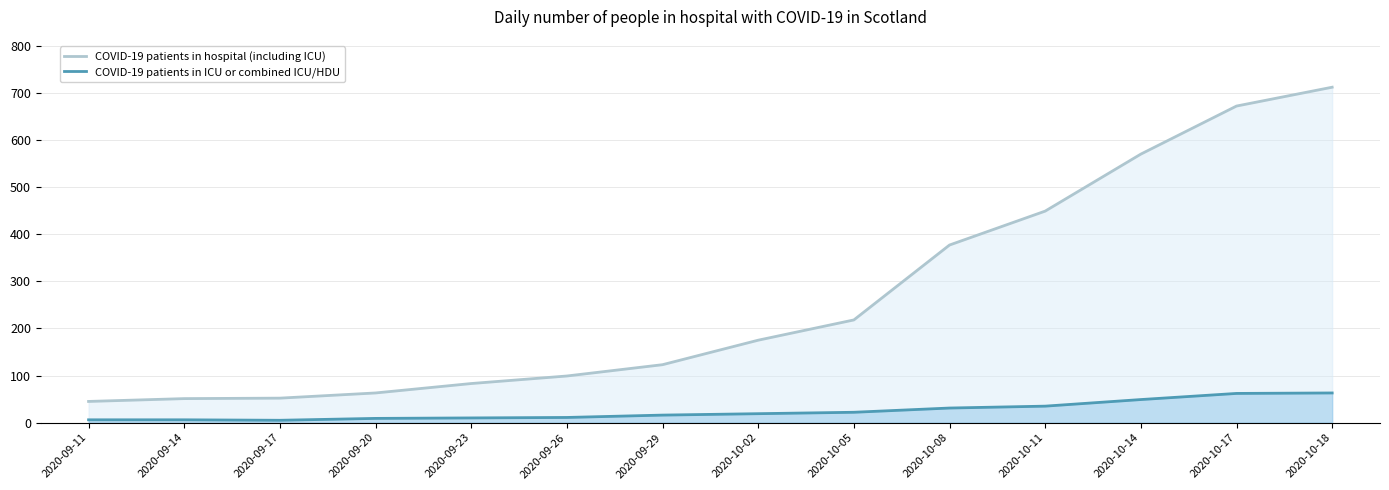

Is it true that COVID-19 patients in hospital (including ICU) equals 301 at 2020-10-02?

False